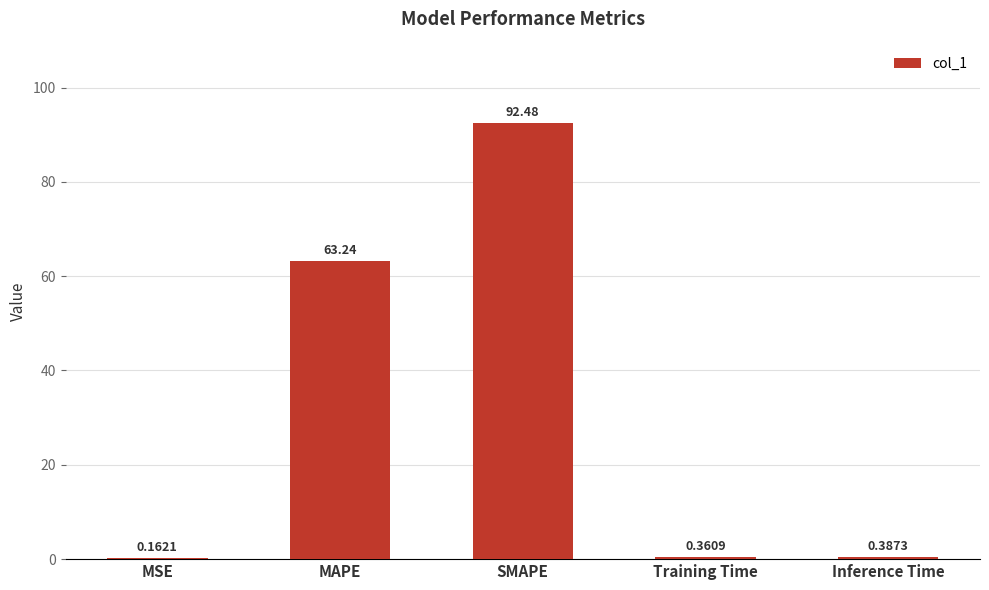

Are the bars horizontal?

No